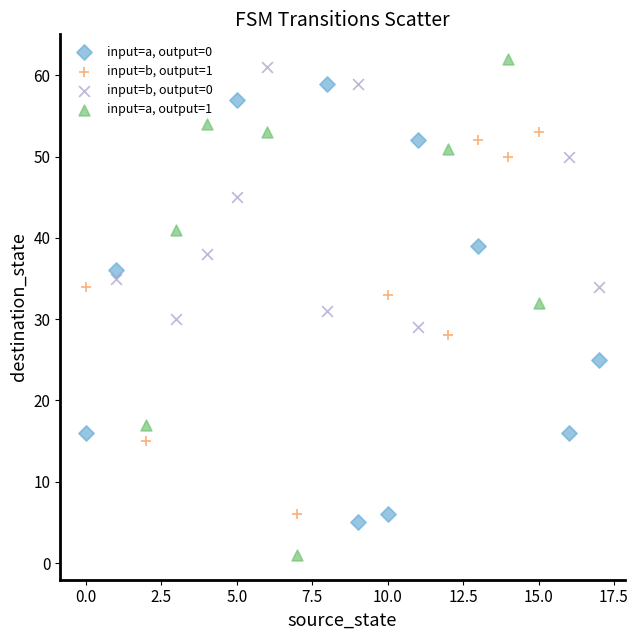

Which series reaches the maximum Y coordinate?

input=a, output=1